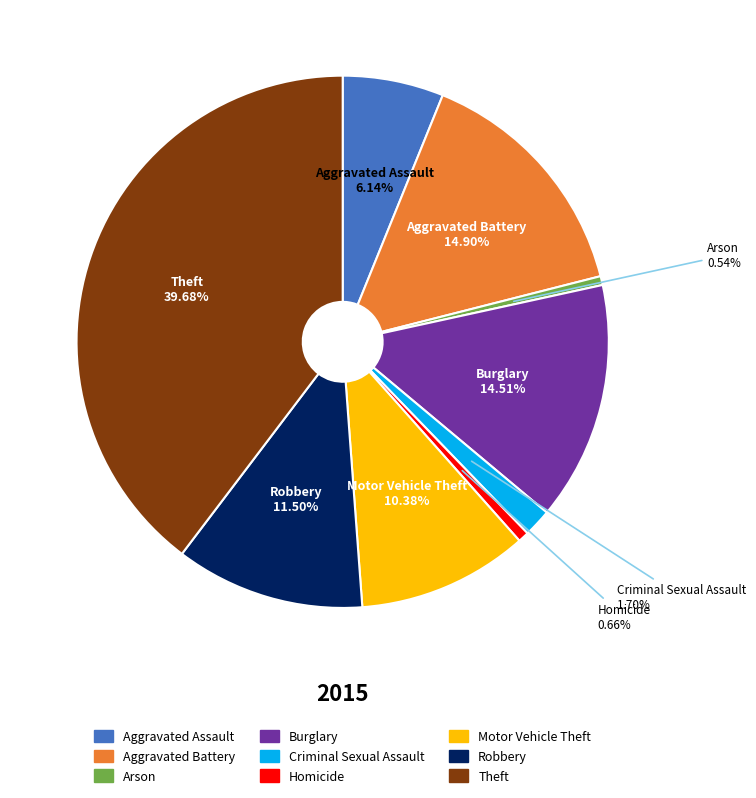

To the nearest percent, what is the difference between the largest and smallest slice percentages?

39%